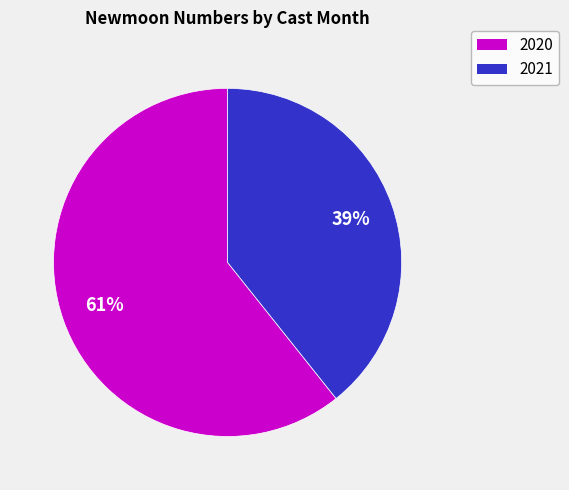

Which category has the smallest portion of the pie?

2021